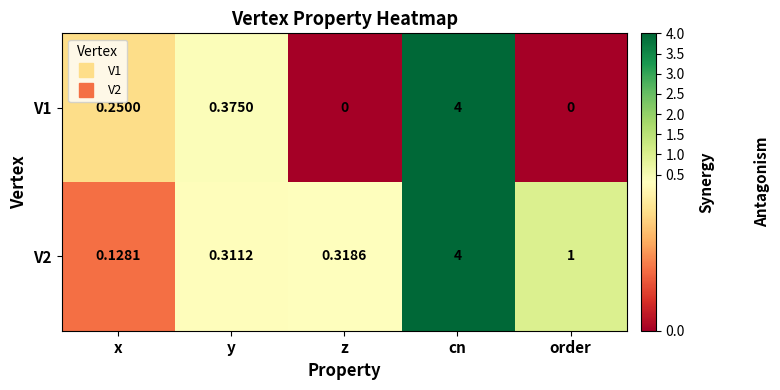

Is the value of V1 at z greater than the value of V2 at cn?

No